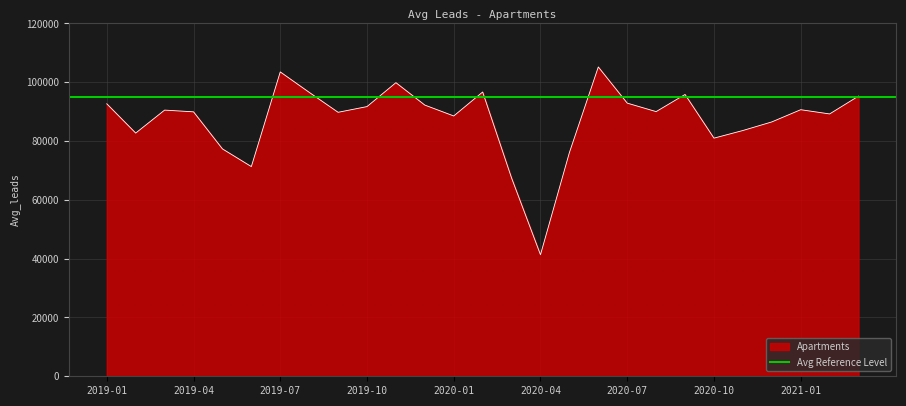

At which label does the data first exceed 90015?

2019-01